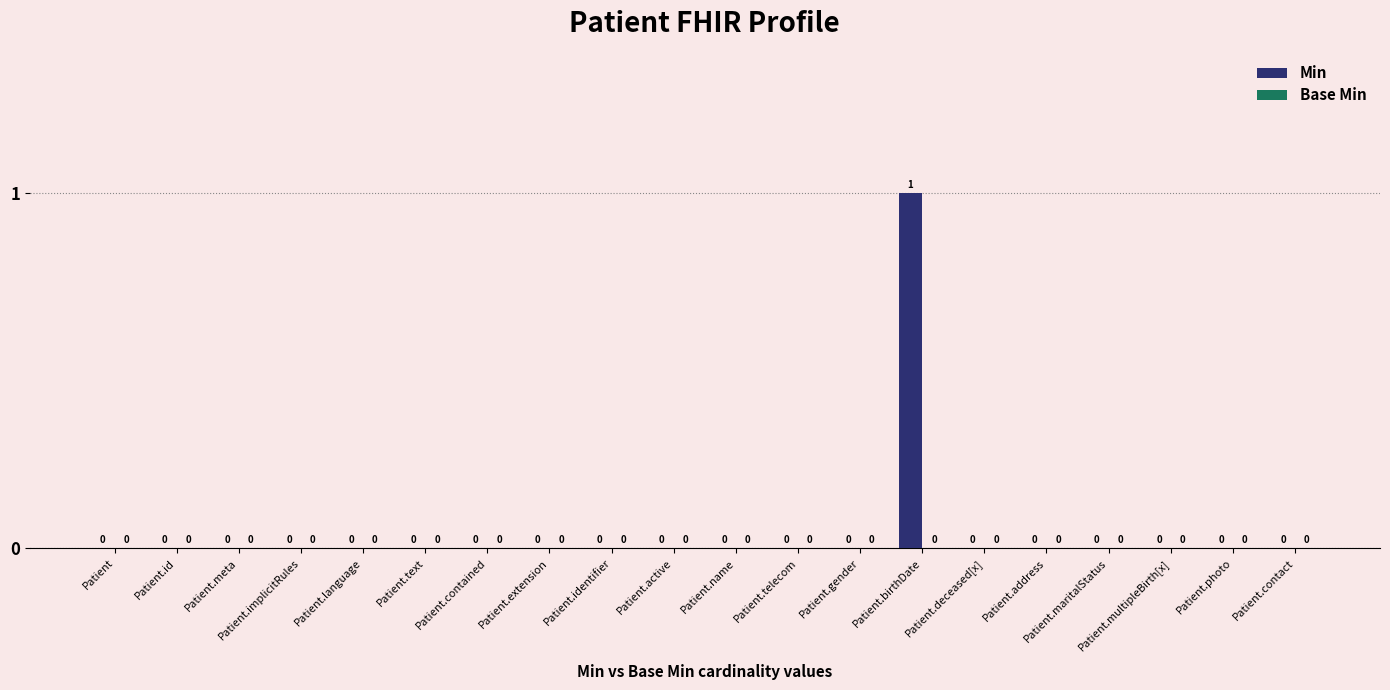

Is it true that the value at Patient.contact is 0?

True